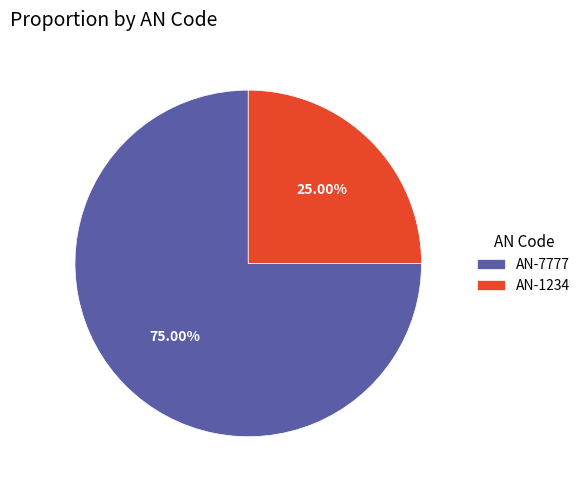

How many segments does this pie chart have?

2